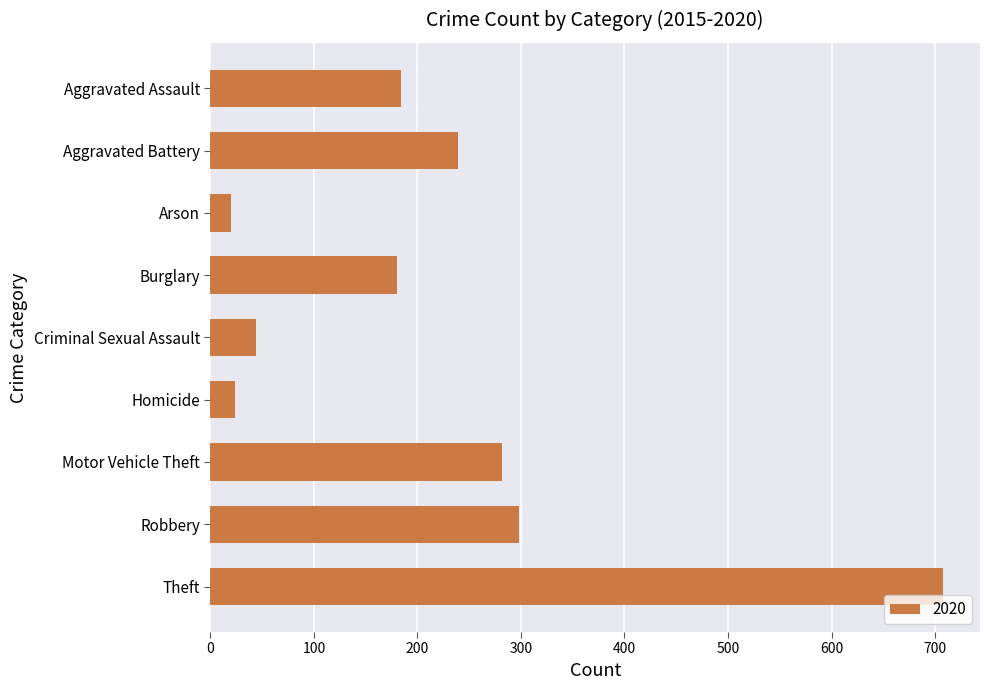

Reading top to bottom, list all the values displayed in this chart.

184	239	20	180	44	24	282	298	708